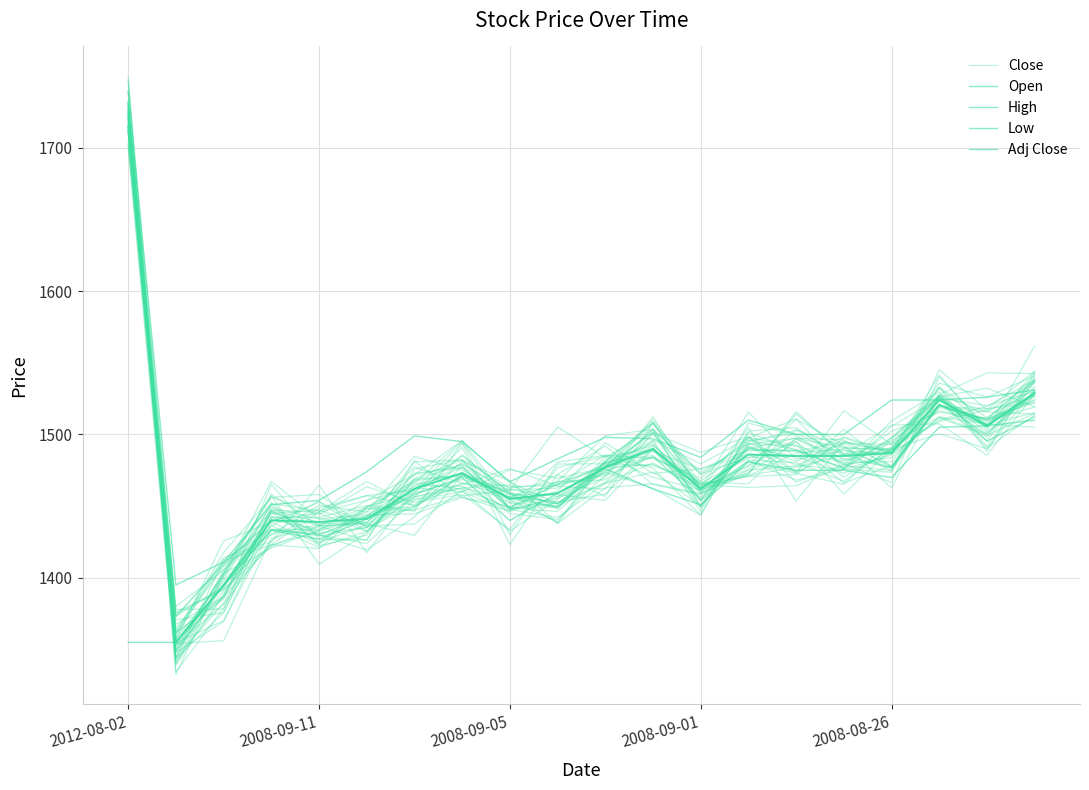

True or false: Adj Close has more than 0 interior local peaks.

True